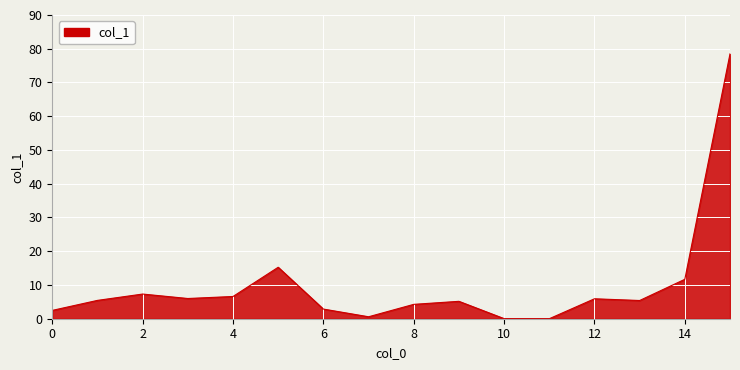

What is the greatest value displayed?

78.5